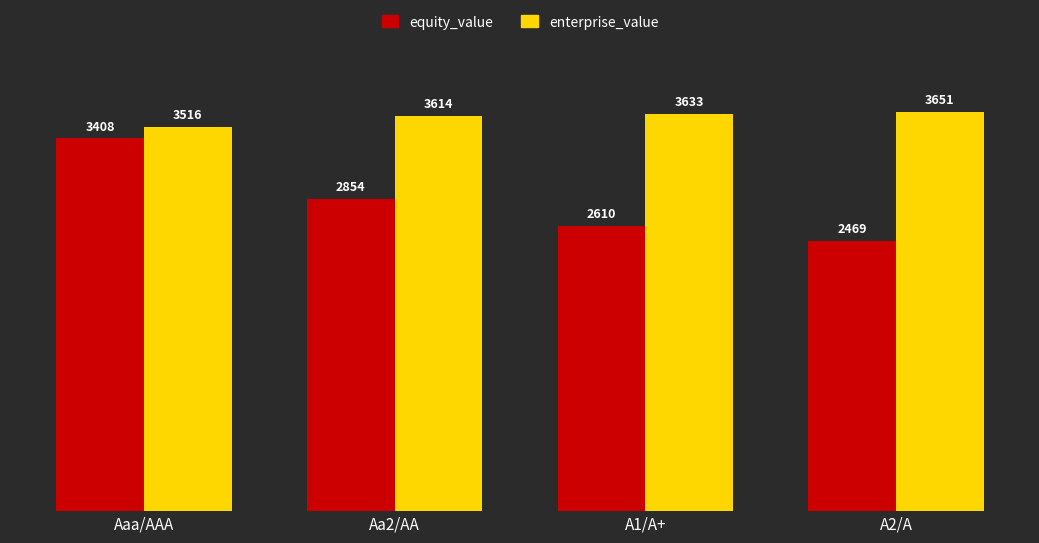

Which series has the largest total across all categories?

enterprise_value